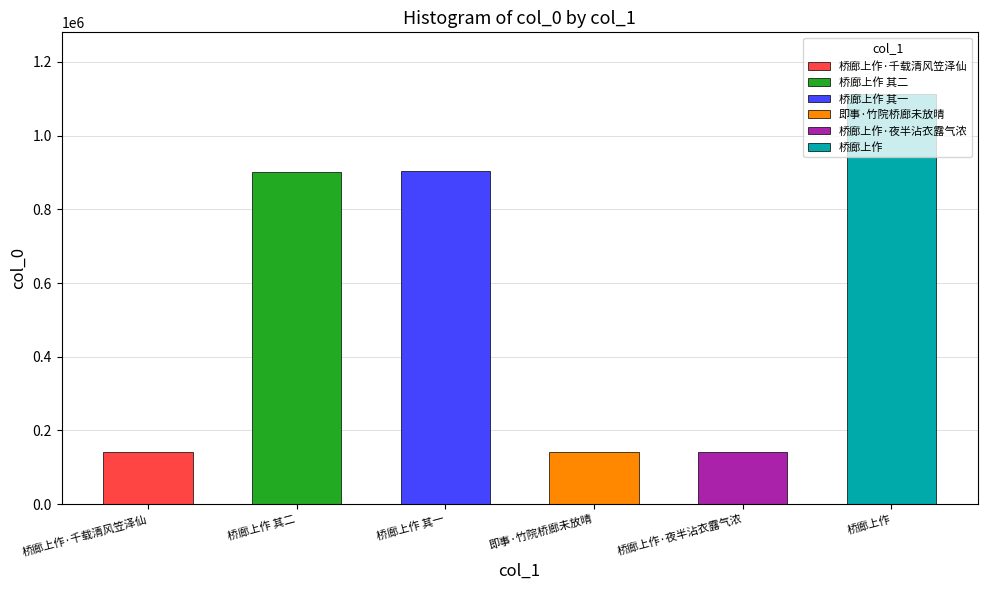

Reading left to right, what are all the values shown in this chart?

桥廊上作·千载清风笠泽仙=140505	桥廊上作 其二=902701	桥廊上作 其一=903319	即事·竹院桥廊未放晴=140659	桥廊上作·夜半沾衣露气浓=141119	桥廊上作=1113498